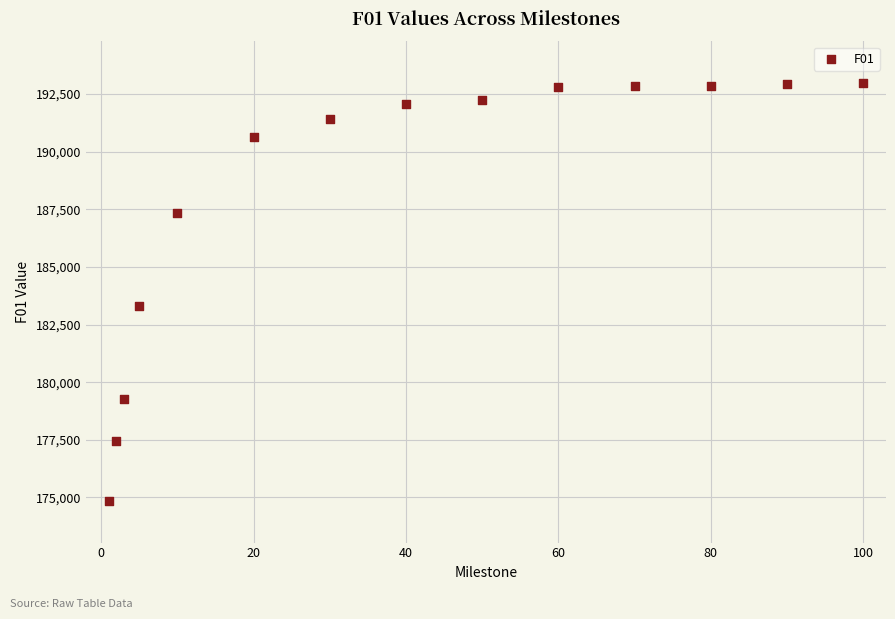

What is the range of Y values (max minus min)?

18114